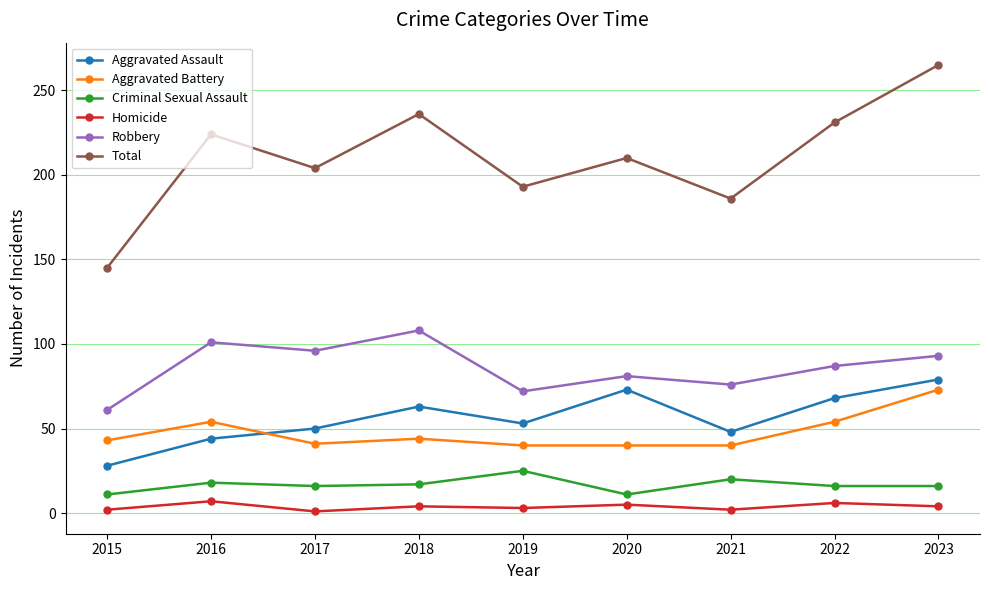

Which series has the largest total across all categories?

Total